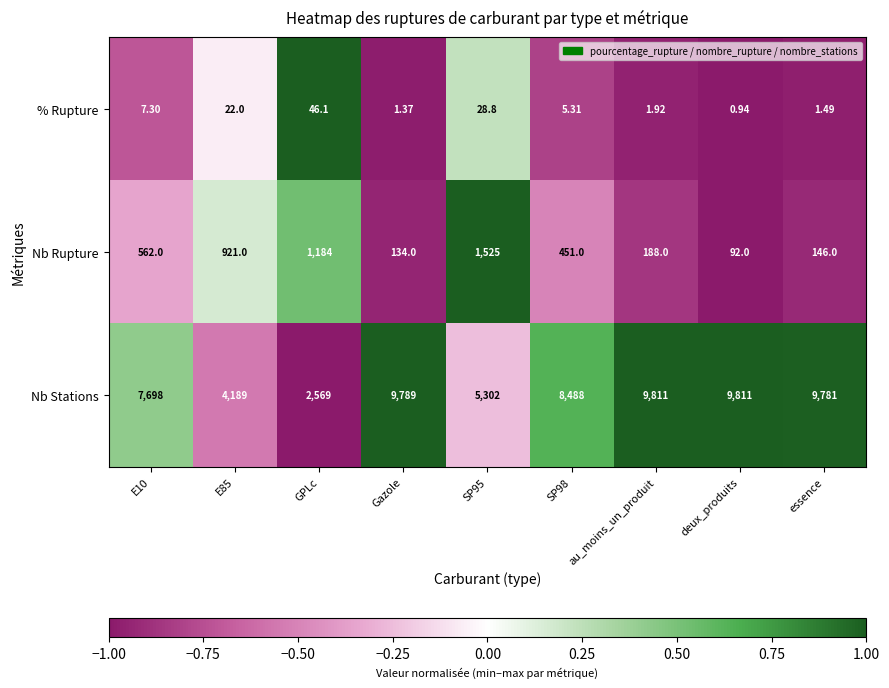

At which category is the sum across all series the highest?

au_moins_un_produit